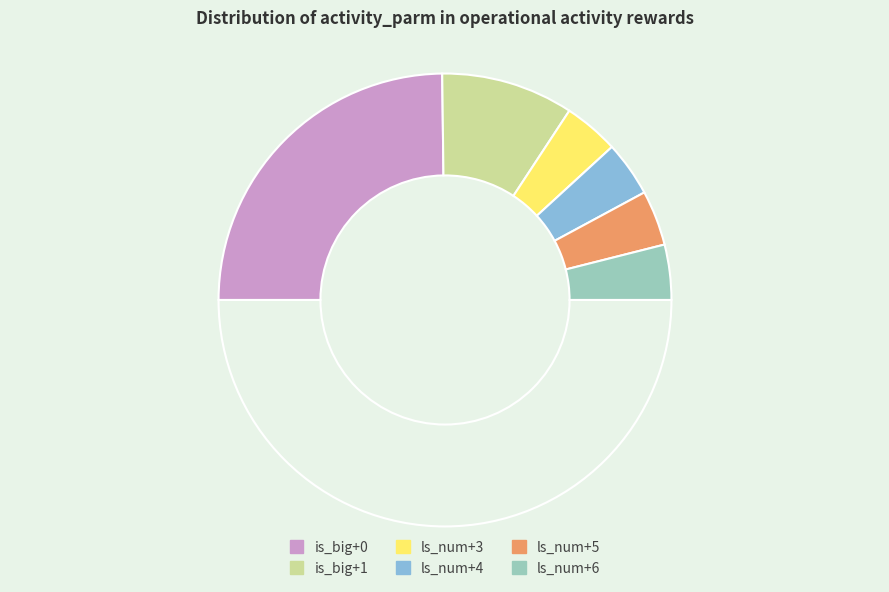

How many segments does this pie chart have?

7